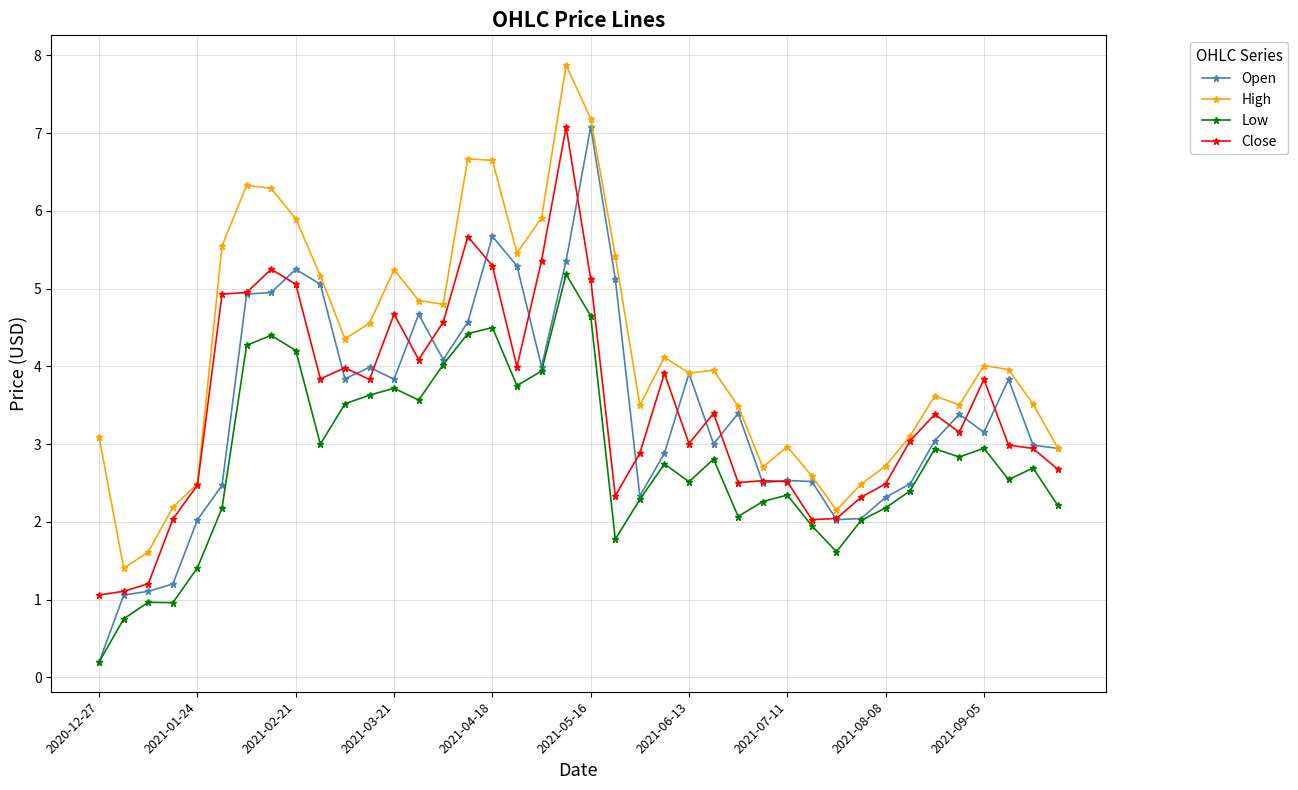

Does the chart have visible grid lines?

Yes